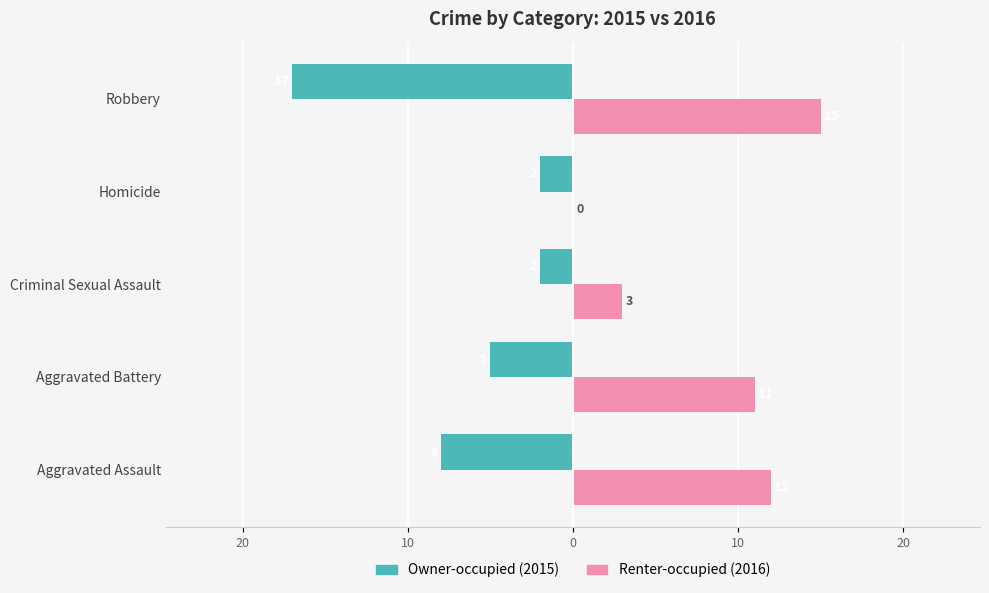

The Owner-occupied series shows -3 at Aggravated Assault. True or false?

False